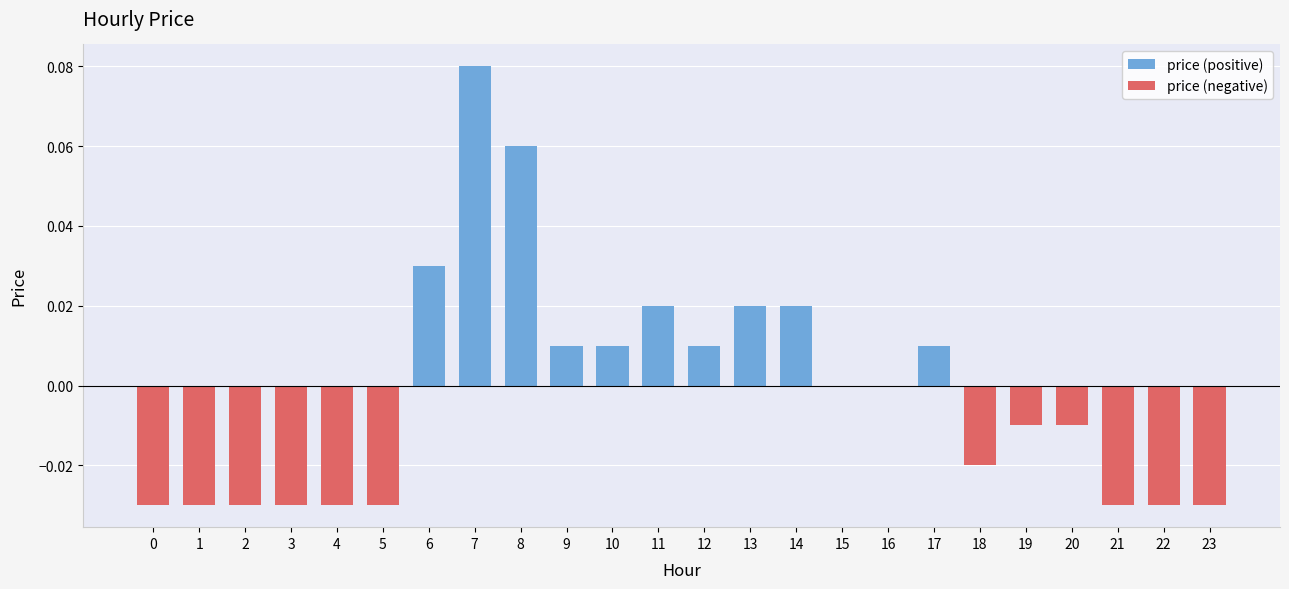

Reading left to right, extract all data points from this chart.

price (positive): 0.0	0.0	0.0	0.0	0.0	0.0	0.0	0.1	0.1	0.0	0.0	0.0	0.0	0.0	0.0	0.0	0.0	0.0	0.0	0.0	0.0	0.0	0.0	0.0
price (negative): -0.0	-0.0	-0.0	-0.0	-0.0	-0.0	0.0	0.0	0.0	0.0	0.0	0.0	0.0	0.0	0.0	0.0	0.0	0.0	-0.0	-0.0	-0.0	-0.0	-0.0	-0.0